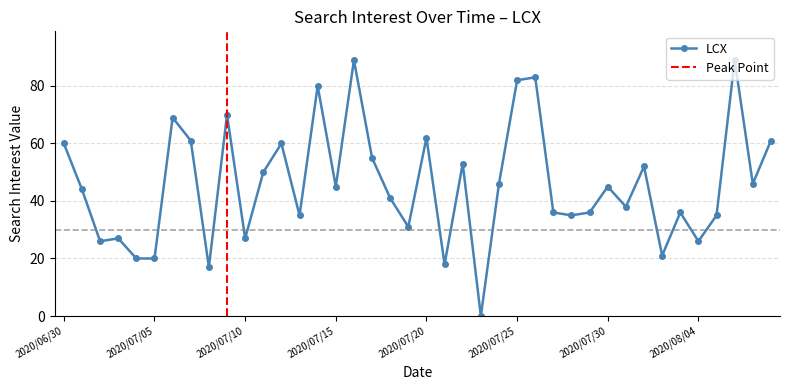

What is the label of the 19th point from the left?

2020/07/18